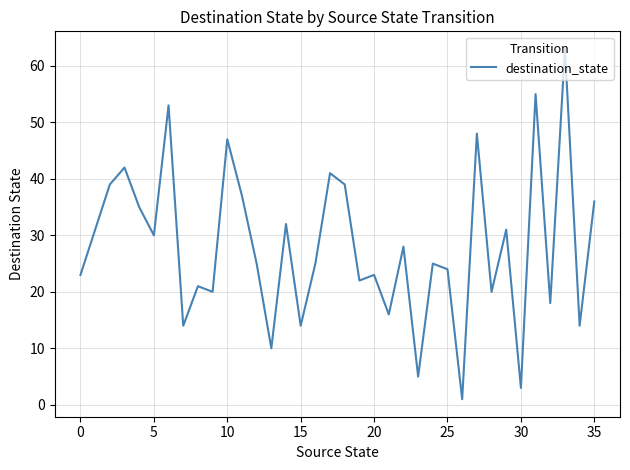

What is the difference between the maximum and minimum values?

62